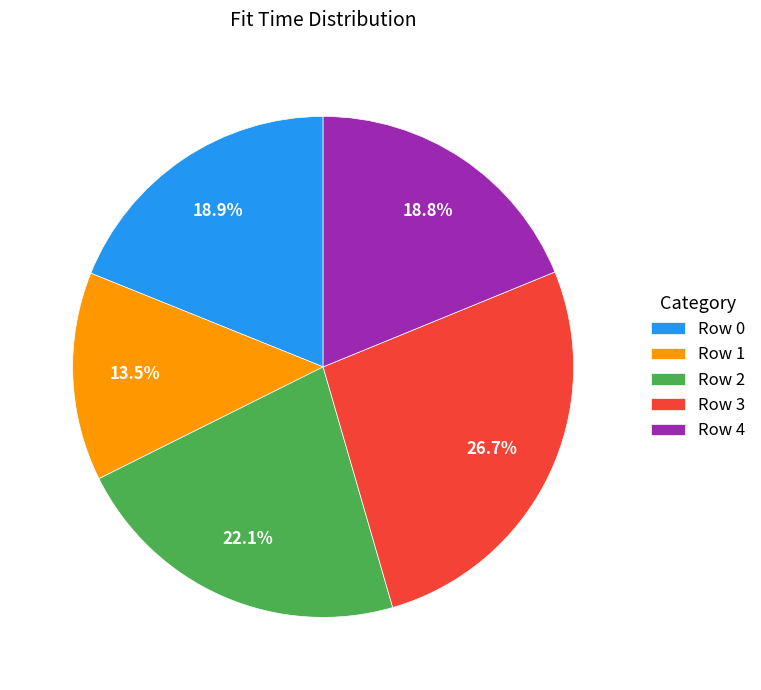

Approximately how many times larger is the value at Row 0 compared to Row 2?

0.9